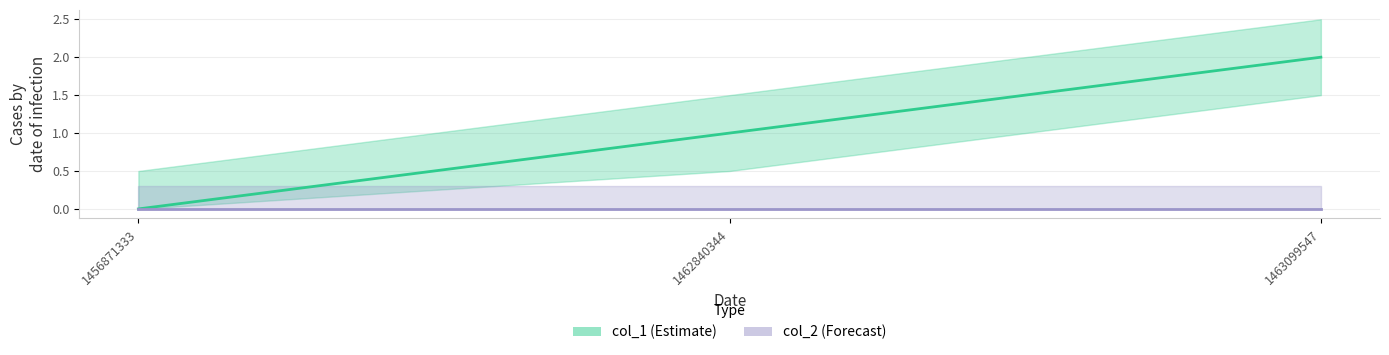

Is it true that col_1 equals 4 at 1463099547?

False